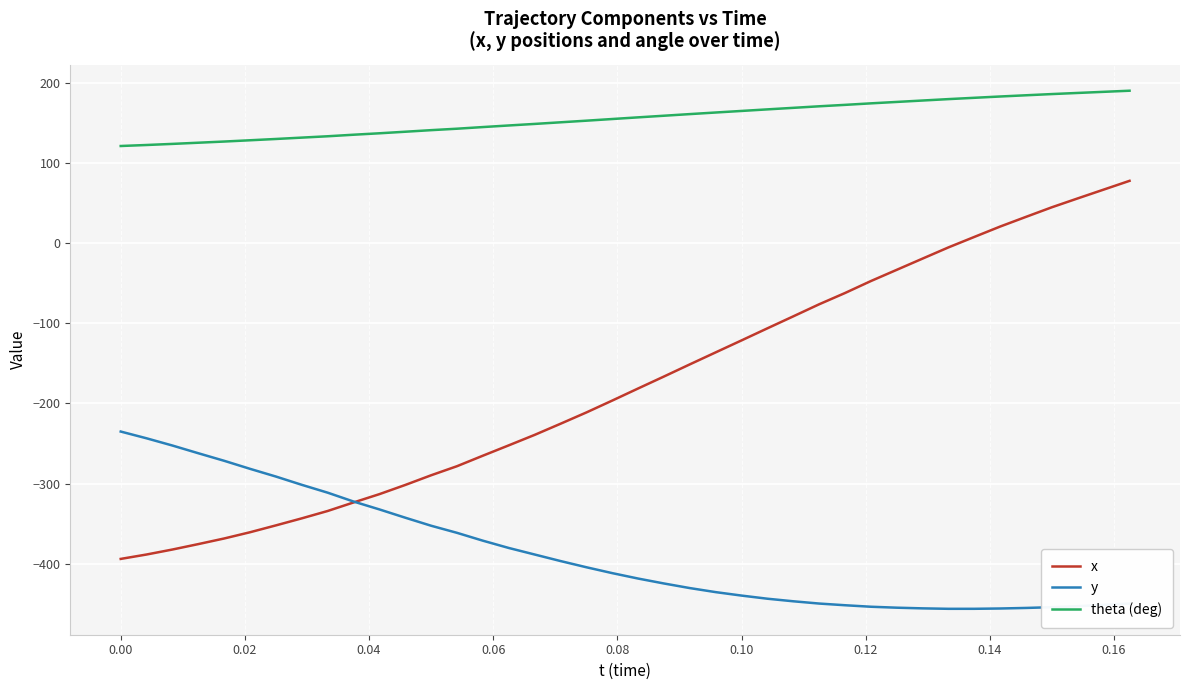

True or false: theta (deg) and x intersect in this chart.

False